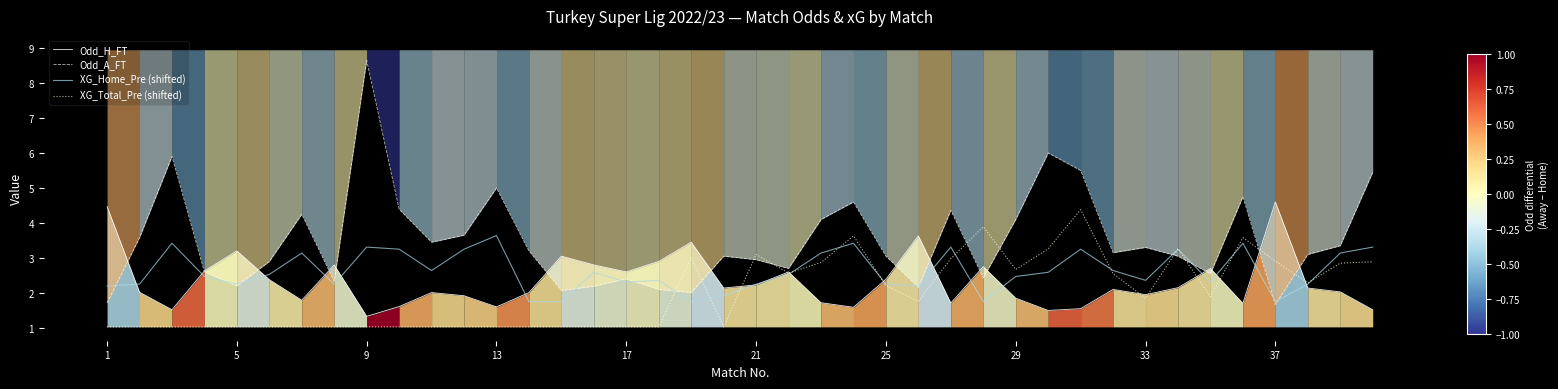

Rank the series by their maximum value, from lowest to highest.

XG_Home_Pre (shifted), XG_Total_Pre (shifted), Odd_H_FT, Odd_A_FT